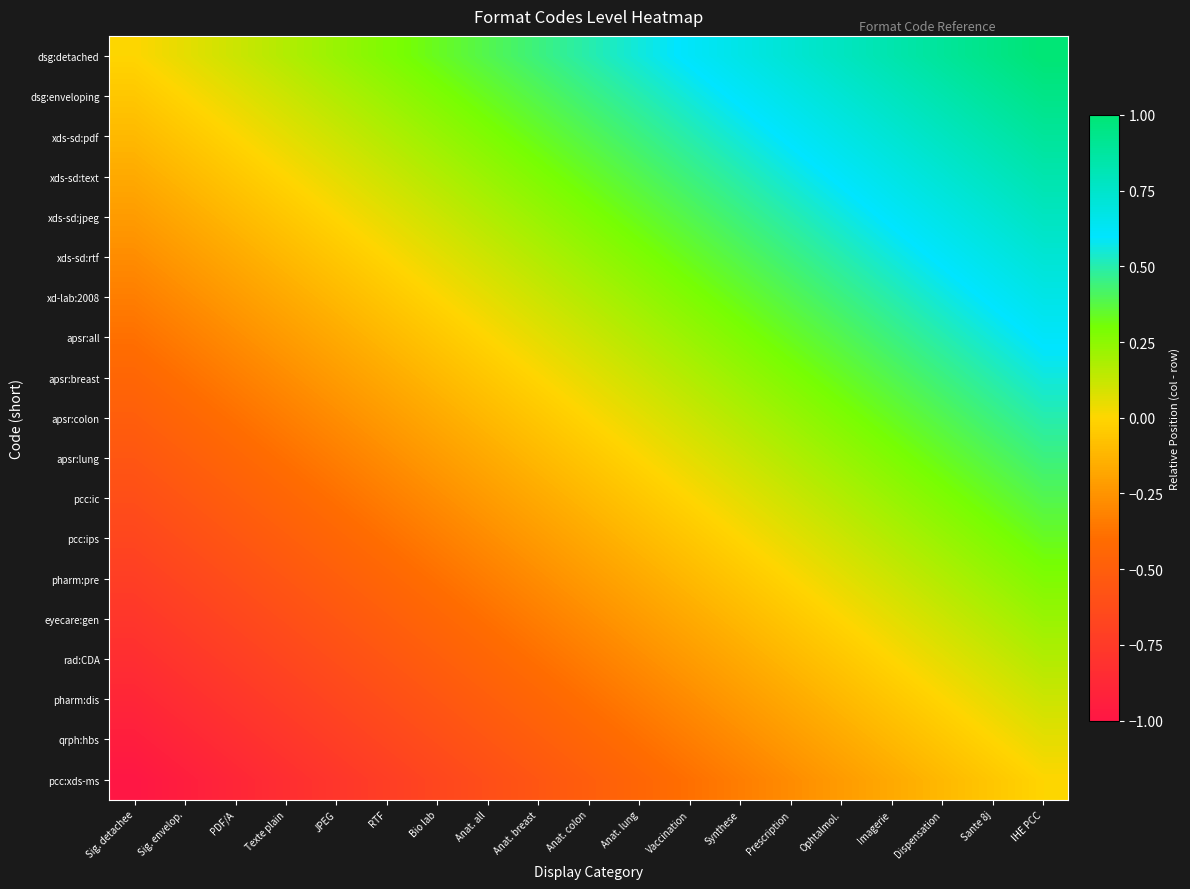

Reading right to left, what are all the values shown in this chart?

dsg:detached: IHE PCC=1.0	Sante 8j=0.9	Dispensation=0.9	Imagerie=0.8	Ophtalmol.=0.8	Prescription=0.7	Synthese=0.7	Vaccination=0.6	Anat. lung=0.6	Anat. colon=0.5	Anat. breast=0.4	Anat. all=0.4	Bio lab=0.3	RTF=0.3	JPEG=0.2	Texte plain=0.2	PDF/A=0.1	Sig. envelop.=0.1	Sig. detachee=0.0
dsg:enveloping: IHE PCC=0.9	Sante 8j=0.9	Dispensation=0.8	Imagerie=0.8	Ophtalmol.=0.7	Prescription=0.7	Synthese=0.6	Vaccination=0.6	Anat. lung=0.5	Anat. colon=0.4	Anat. breast=0.4	Anat. all=0.3	Bio lab=0.3	RTF=0.2	JPEG=0.2	Texte plain=0.1	PDF/A=0.1	Sig. envelop.=0.0	Sig. detachee=-0.1
xds-sd:pdf: IHE PCC=0.9	Sante 8j=0.8	Dispensation=0.8	Imagerie=0.7	Ophtalmol.=0.7	Prescription=0.6	Synthese=0.6	Vaccination=0.5	Anat. lung=0.4	Anat. colon=0.4	Anat. breast=0.3	Anat. all=0.3	Bio lab=0.2	RTF=0.2	JPEG=0.1	Texte plain=0.1	PDF/A=0.0	Sig. envelop.=-0.1	Sig. detachee=-0.1
xds-sd:text: IHE PCC=0.8	Sante 8j=0.8	Dispensation=0.7	Imagerie=0.7	Ophtalmol.=0.6	Prescription=0.6	Synthese=0.5	Vaccination=0.4	Anat. lung=0.4	Anat. colon=0.3	Anat. breast=0.3	Anat. all=0.2	Bio lab=0.2	RTF=0.1	JPEG=0.1	Texte plain=0.0	PDF/A=-0.1	Sig. envelop.=-0.1	Sig. detachee=-0.2
xds-sd:jpeg: IHE PCC=0.8	Sante 8j=0.7	Dispensation=0.7	Imagerie=0.6	Ophtalmol.=0.6	Prescription=0.5	Synthese=0.4	Vaccination=0.4	Anat. lung=0.3	Anat. colon=0.3	Anat. breast=0.2	Anat. all=0.2	Bio lab=0.1	RTF=0.1	JPEG=0.0	Texte plain=-0.1	PDF/A=-0.1	Sig. envelop.=-0.2	Sig. detachee=-0.2
xds-sd:rtf: IHE PCC=0.7	Sante 8j=0.7	Dispensation=0.6	Imagerie=0.6	Ophtalmol.=0.5	Prescription=0.4	Synthese=0.4	Vaccination=0.3	Anat. lung=0.3	Anat. colon=0.2	Anat. breast=0.2	Anat. all=0.1	Bio lab=0.1	RTF=0.0	JPEG=-0.1	Texte plain=-0.1	PDF/A=-0.2	Sig. envelop.=-0.2	Sig. detachee=-0.3
xd-lab:2008: IHE PCC=0.7	Sante 8j=0.6	Dispensation=0.6	Imagerie=0.5	Ophtalmol.=0.4	Prescription=0.4	Synthese=0.3	Vaccination=0.3	Anat. lung=0.2	Anat. colon=0.2	Anat. breast=0.1	Anat. all=0.1	Bio lab=0.0	RTF=-0.1	JPEG=-0.1	Texte plain=-0.2	PDF/A=-0.2	Sig. envelop.=-0.3	Sig. detachee=-0.3
apsr:all: IHE PCC=0.6	Sante 8j=0.6	Dispensation=0.5	Imagerie=0.4	Ophtalmol.=0.4	Prescription=0.3	Synthese=0.3	Vaccination=0.2	Anat. lung=0.2	Anat. colon=0.1	Anat. breast=0.1	Anat. all=0.0	Bio lab=-0.1	RTF=-0.1	JPEG=-0.2	Texte plain=-0.2	PDF/A=-0.3	Sig. envelop.=-0.3	Sig. detachee=-0.4
apsr:breast: IHE PCC=0.6	Sante 8j=0.5	Dispensation=0.4	Imagerie=0.4	Ophtalmol.=0.3	Prescription=0.3	Synthese=0.2	Vaccination=0.2	Anat. lung=0.1	Anat. colon=0.1	Anat. breast=0.0	Anat. all=-0.1	Bio lab=-0.1	RTF=-0.2	JPEG=-0.2	Texte plain=-0.3	PDF/A=-0.3	Sig. envelop.=-0.4	Sig. detachee=-0.4
apsr:colon: IHE PCC=0.5	Sante 8j=0.4	Dispensation=0.4	Imagerie=0.3	Ophtalmol.=0.3	Prescription=0.2	Synthese=0.2	Vaccination=0.1	Anat. lung=0.1	Anat. colon=0.0	Anat. breast=-0.1	Anat. all=-0.1	Bio lab=-0.2	RTF=-0.2	JPEG=-0.3	Texte plain=-0.3	PDF/A=-0.4	Sig. envelop.=-0.4	Sig. detachee=-0.5
apsr:lung: IHE PCC=0.4	Sante 8j=0.4	Dispensation=0.3	Imagerie=0.3	Ophtalmol.=0.2	Prescription=0.2	Synthese=0.1	Vaccination=0.1	Anat. lung=0.0	Anat. colon=-0.1	Anat. breast=-0.1	Anat. all=-0.2	Bio lab=-0.2	RTF=-0.3	JPEG=-0.3	Texte plain=-0.4	PDF/A=-0.4	Sig. envelop.=-0.5	Sig. detachee=-0.6
pcc:ic: IHE PCC=0.4	Sante 8j=0.3	Dispensation=0.3	Imagerie=0.2	Ophtalmol.=0.2	Prescription=0.1	Synthese=0.1	Vaccination=0.0	Anat. lung=-0.1	Anat. colon=-0.1	Anat. breast=-0.2	Anat. all=-0.2	Bio lab=-0.3	RTF=-0.3	JPEG=-0.4	Texte plain=-0.4	PDF/A=-0.5	Sig. envelop.=-0.6	Sig. detachee=-0.6
pcc:ips: IHE PCC=0.3	Sante 8j=0.3	Dispensation=0.2	Imagerie=0.2	Ophtalmol.=0.1	Prescription=0.1	Synthese=0.0	Vaccination=-0.1	Anat. lung=-0.1	Anat. colon=-0.2	Anat. breast=-0.2	Anat. all=-0.3	Bio lab=-0.3	RTF=-0.4	JPEG=-0.4	Texte plain=-0.5	PDF/A=-0.6	Sig. envelop.=-0.6	Sig. detachee=-0.7
pharm:pre: IHE PCC=0.3	Sante 8j=0.2	Dispensation=0.2	Imagerie=0.1	Ophtalmol.=0.1	Prescription=0.0	Synthese=-0.1	Vaccination=-0.1	Anat. lung=-0.2	Anat. colon=-0.2	Anat. breast=-0.3	Anat. all=-0.3	Bio lab=-0.4	RTF=-0.4	JPEG=-0.5	Texte plain=-0.6	PDF/A=-0.6	Sig. envelop.=-0.7	Sig. detachee=-0.7
eyecare:gen: IHE PCC=0.2	Sante 8j=0.2	Dispensation=0.1	Imagerie=0.1	Ophtalmol.=0.0	Prescription=-0.1	Synthese=-0.1	Vaccination=-0.2	Anat. lung=-0.2	Anat. colon=-0.3	Anat. breast=-0.3	Anat. all=-0.4	Bio lab=-0.4	RTF=-0.5	JPEG=-0.6	Texte plain=-0.6	PDF/A=-0.7	Sig. envelop.=-0.7	Sig. detachee=-0.8
rad:CDA: IHE PCC=0.2	Sante 8j=0.1	Dispensation=0.1	Imagerie=0.0	Ophtalmol.=-0.1	Prescription=-0.1	Synthese=-0.2	Vaccination=-0.2	Anat. lung=-0.3	Anat. colon=-0.3	Anat. breast=-0.4	Anat. all=-0.4	Bio lab=-0.5	RTF=-0.6	JPEG=-0.6	Texte plain=-0.7	PDF/A=-0.7	Sig. envelop.=-0.8	Sig. detachee=-0.8
pharm:dis: IHE PCC=0.1	Sante 8j=0.1	Dispensation=0.0	Imagerie=-0.1	Ophtalmol.=-0.1	Prescription=-0.2	Synthese=-0.2	Vaccination=-0.3	Anat. lung=-0.3	Anat. colon=-0.4	Anat. breast=-0.4	Anat. all=-0.5	Bio lab=-0.6	RTF=-0.6	JPEG=-0.7	Texte plain=-0.7	PDF/A=-0.8	Sig. envelop.=-0.8	Sig. detachee=-0.9
qrph:hbs: IHE PCC=0.1	Sante 8j=0.0	Dispensation=-0.1	Imagerie=-0.1	Ophtalmol.=-0.2	Prescription=-0.2	Synthese=-0.3	Vaccination=-0.3	Anat. lung=-0.4	Anat. colon=-0.4	Anat. breast=-0.5	Anat. all=-0.6	Bio lab=-0.6	RTF=-0.7	JPEG=-0.7	Texte plain=-0.8	PDF/A=-0.8	Sig. envelop.=-0.9	Sig. detachee=-0.9
pcc:xds-ms: IHE PCC=0.0	Sante 8j=-0.1	Dispensation=-0.1	Imagerie=-0.2	Ophtalmol.=-0.2	Prescription=-0.3	Synthese=-0.3	Vaccination=-0.4	Anat. lung=-0.4	Anat. colon=-0.5	Anat. breast=-0.6	Anat. all=-0.6	Bio lab=-0.7	RTF=-0.7	JPEG=-0.8	Texte plain=-0.8	PDF/A=-0.9	Sig. envelop.=-0.9	Sig. detachee=-1.0